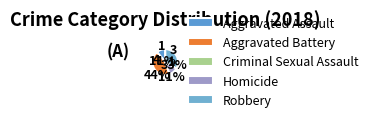

Does any single category account for the majority?

No